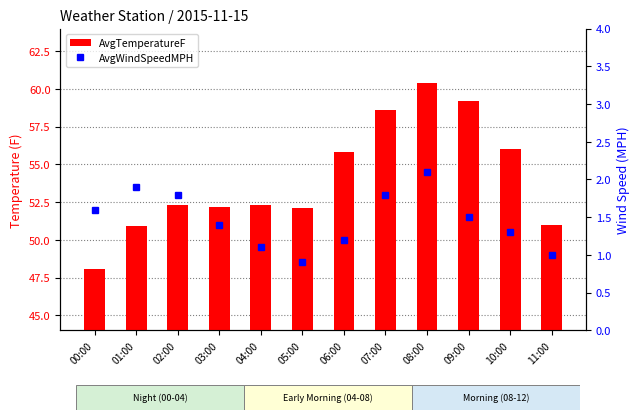

What is the difference between the maximum and minimum values in the AvgTemperatureF series?

12.3